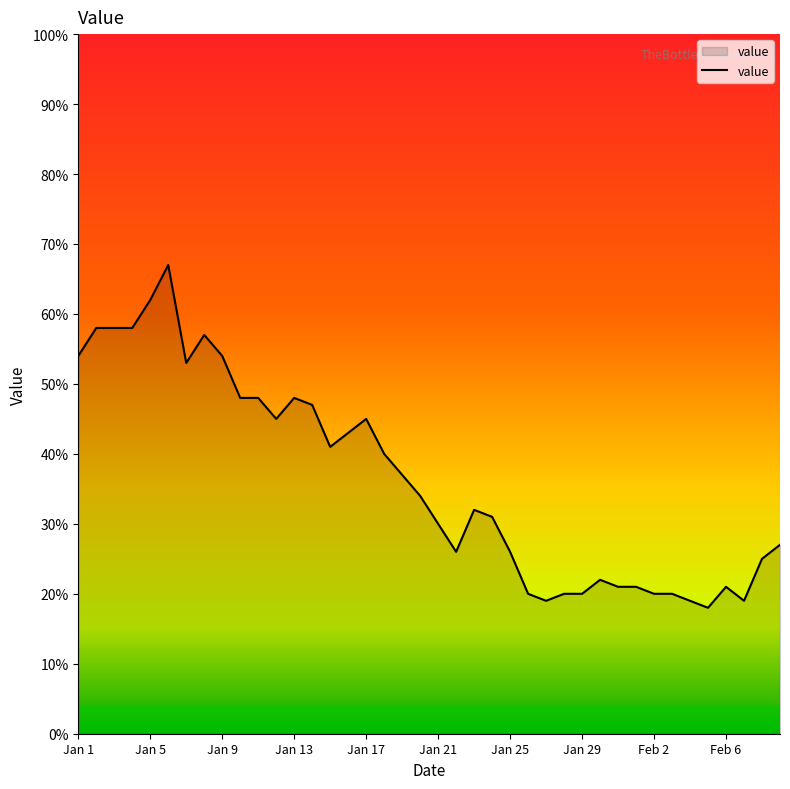

What is the maximum value shown in the chart?

67